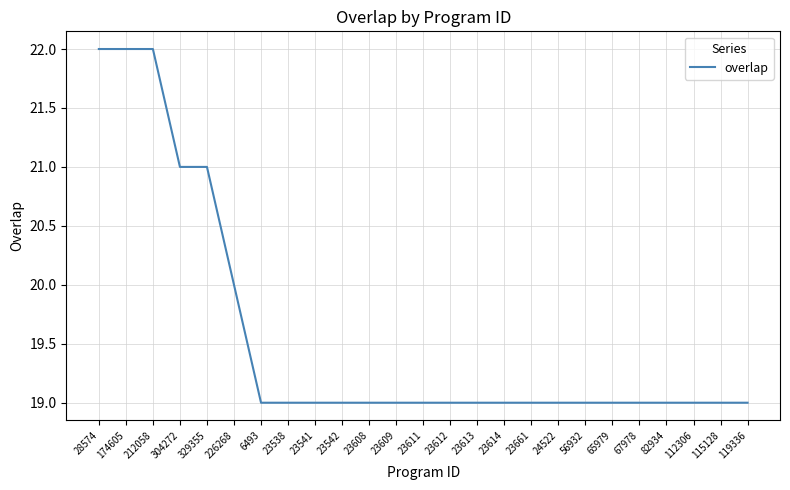

How many values are between 19 and 20?

20